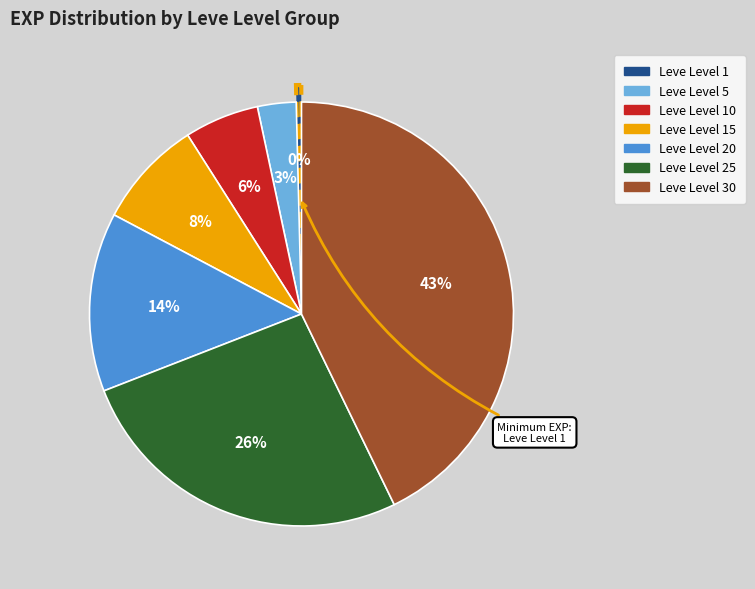

Is there any slice that represents more than half of the pie?

No